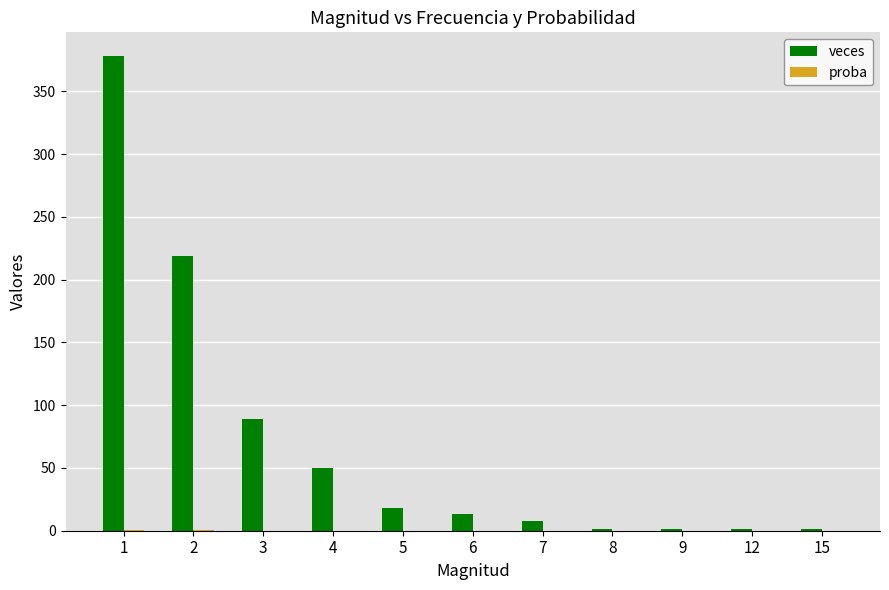

Is it true that veces equals 1.0 at 15?

True